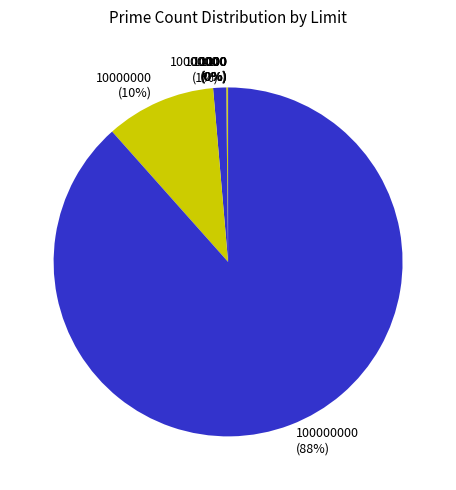

To the nearest percent, what is the average slice percentage?

14%